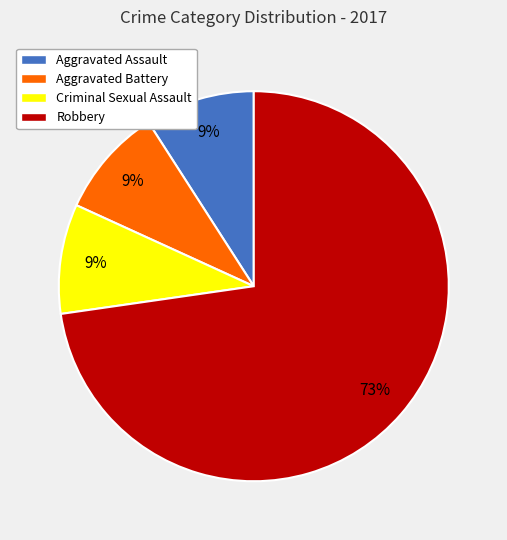

To the nearest percent, what is the difference between the Aggravated Battery and Robbery slice percentages?

64%